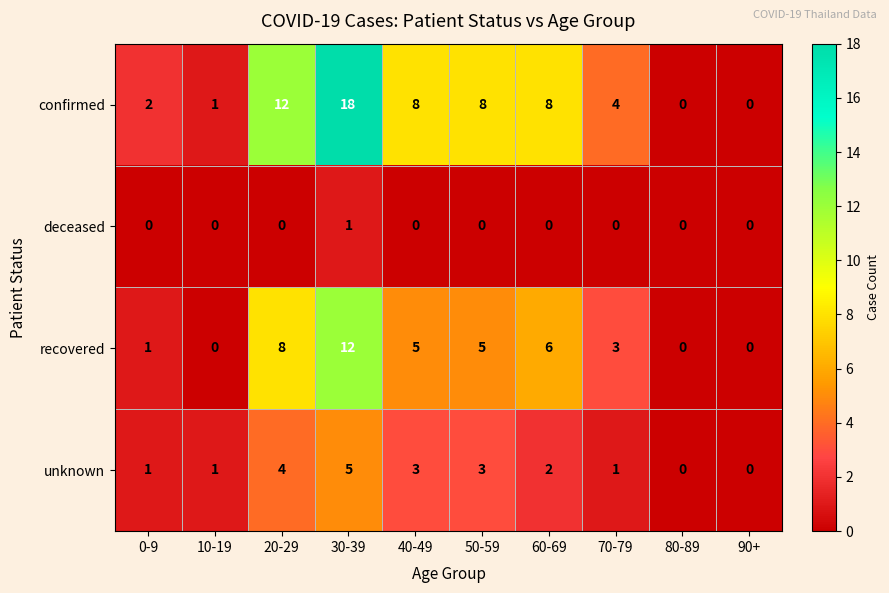

True or false: deceased has a value of 1 at 20-29.

False